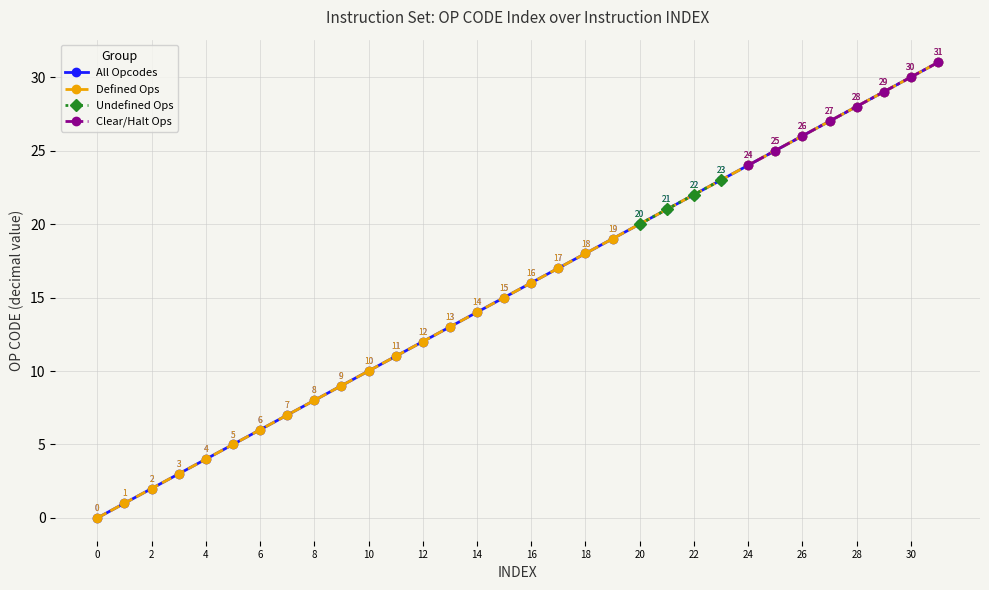

What is the difference between the WRITL values at 30 and 24?

6